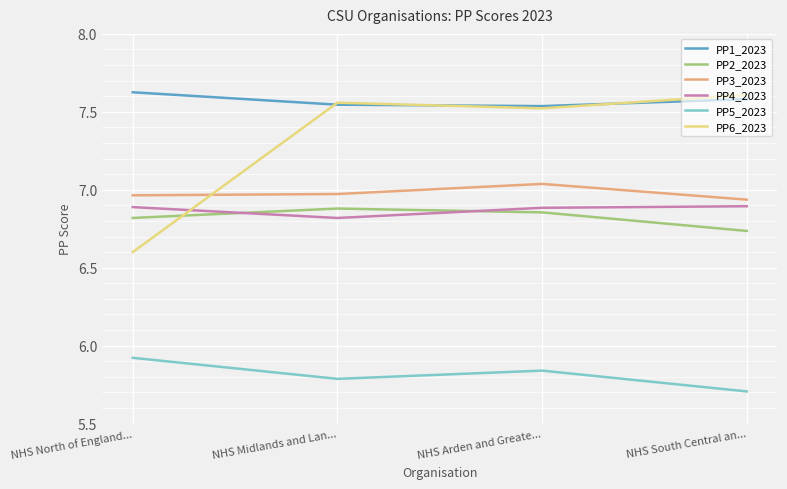

What position from the right is NHS South Central an...?

1